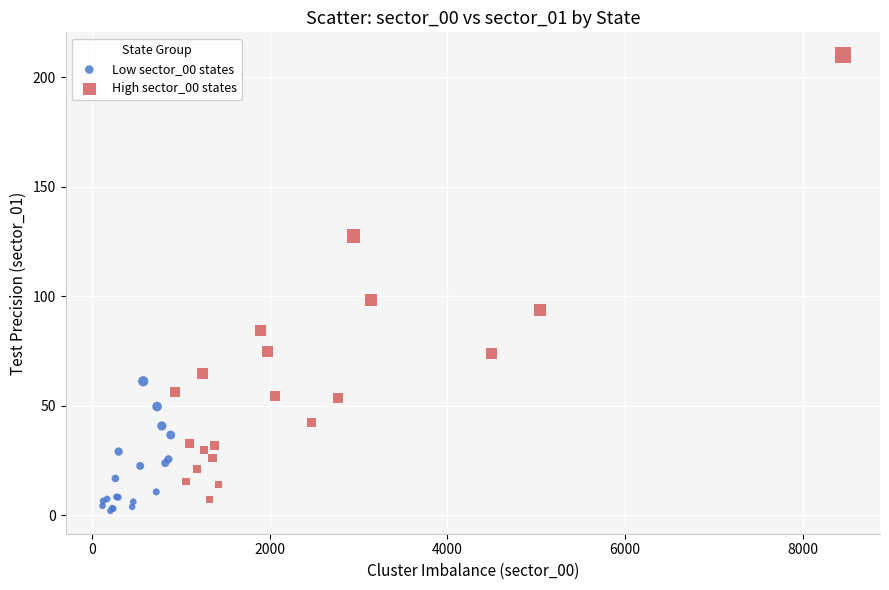

Which series reaches the minimum Y coordinate?

Low sector_00 states